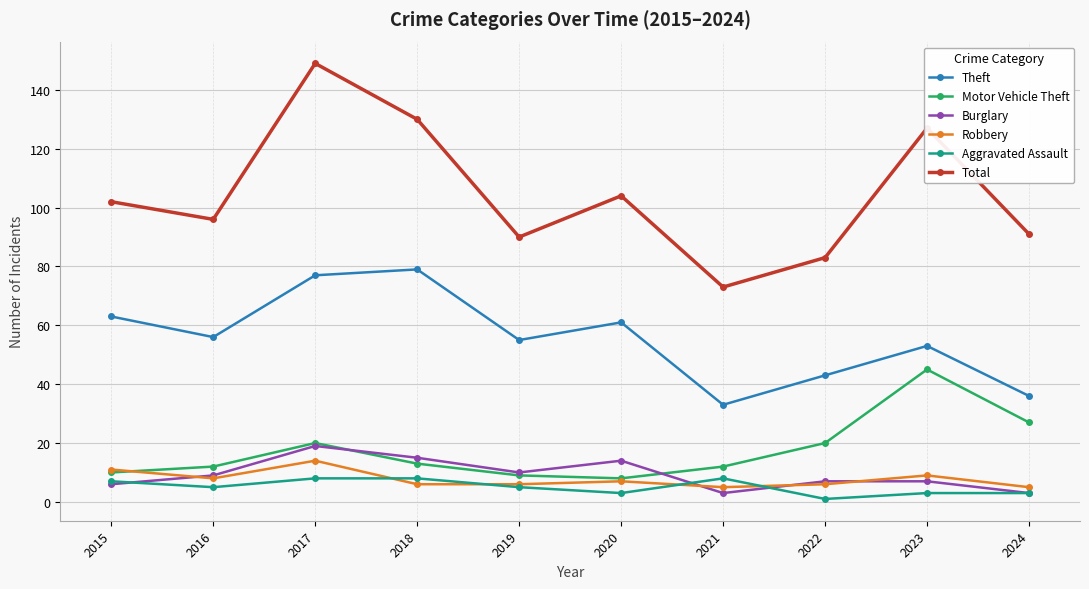

At which category does Total reach its first local valley?

2016